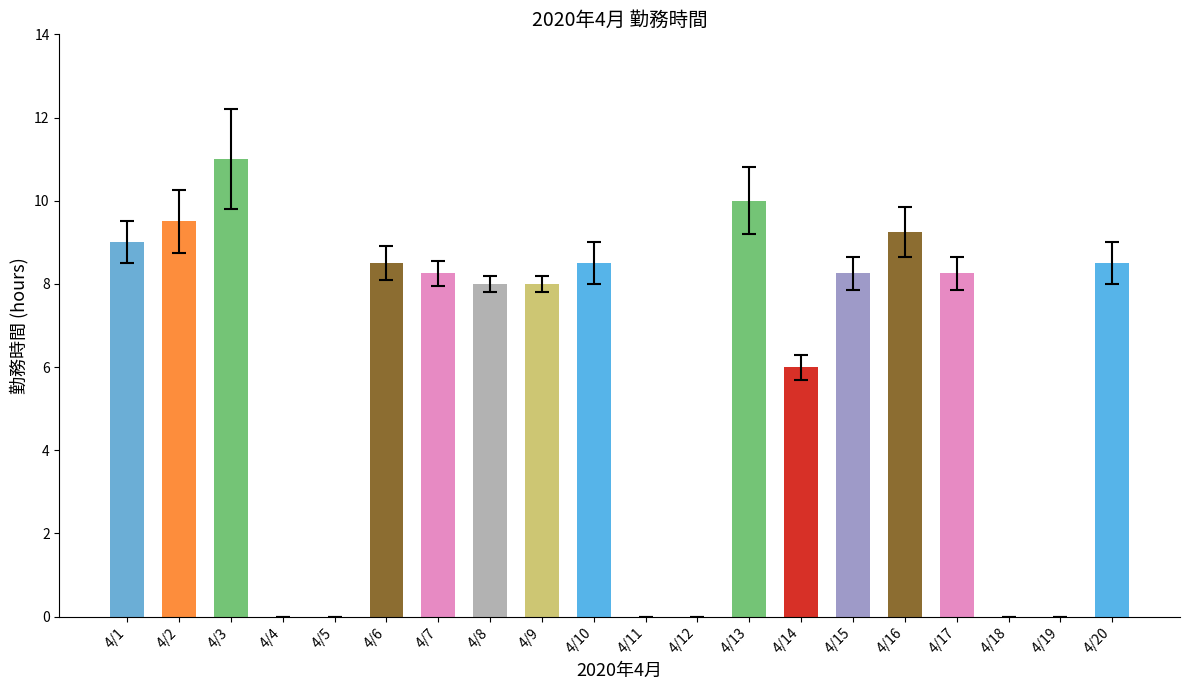

The value at 4/7 is 4.0. True or false?

False